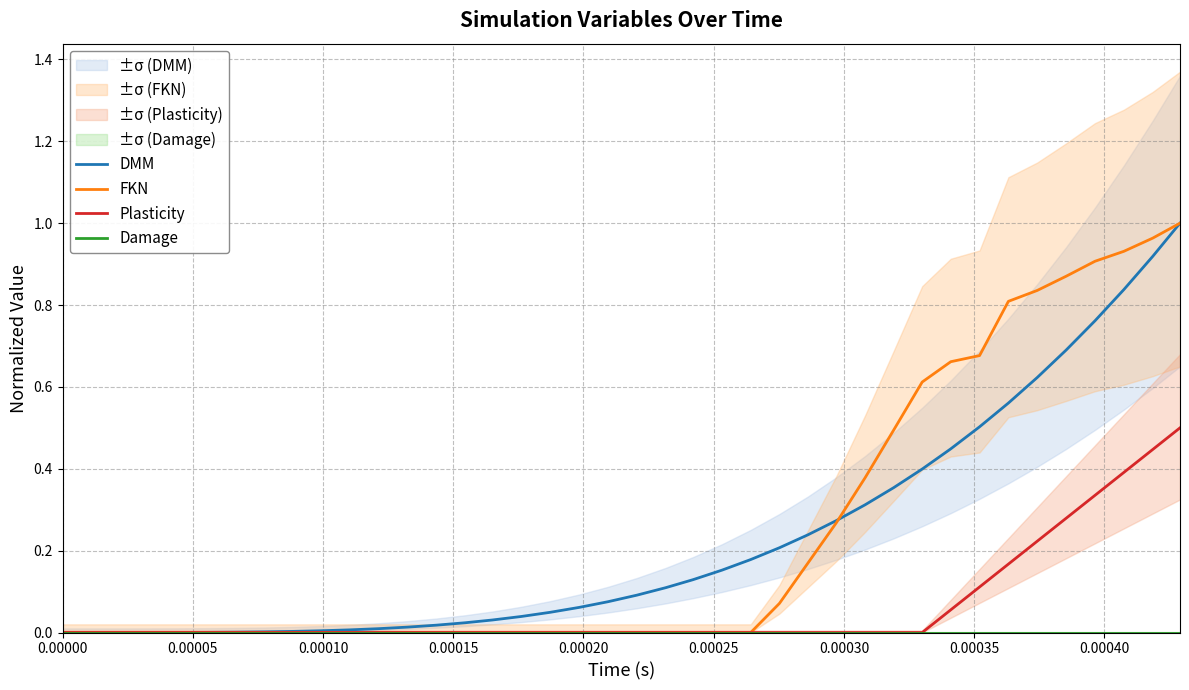

What are all the series names shown in the legend?

DMM, FKN, Plasticity, Damage